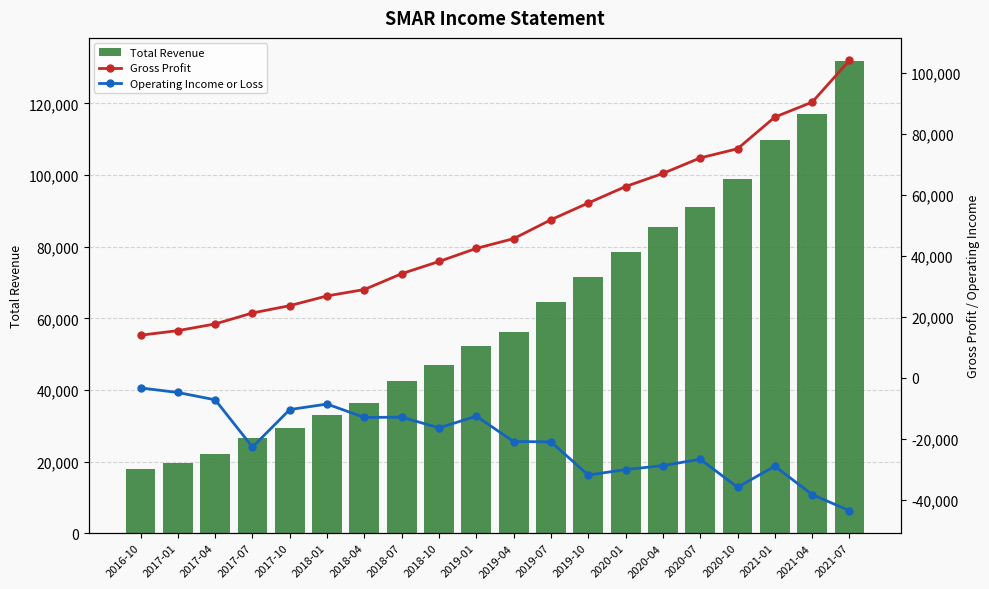

What is the maximum value for Gross Profit?

104200